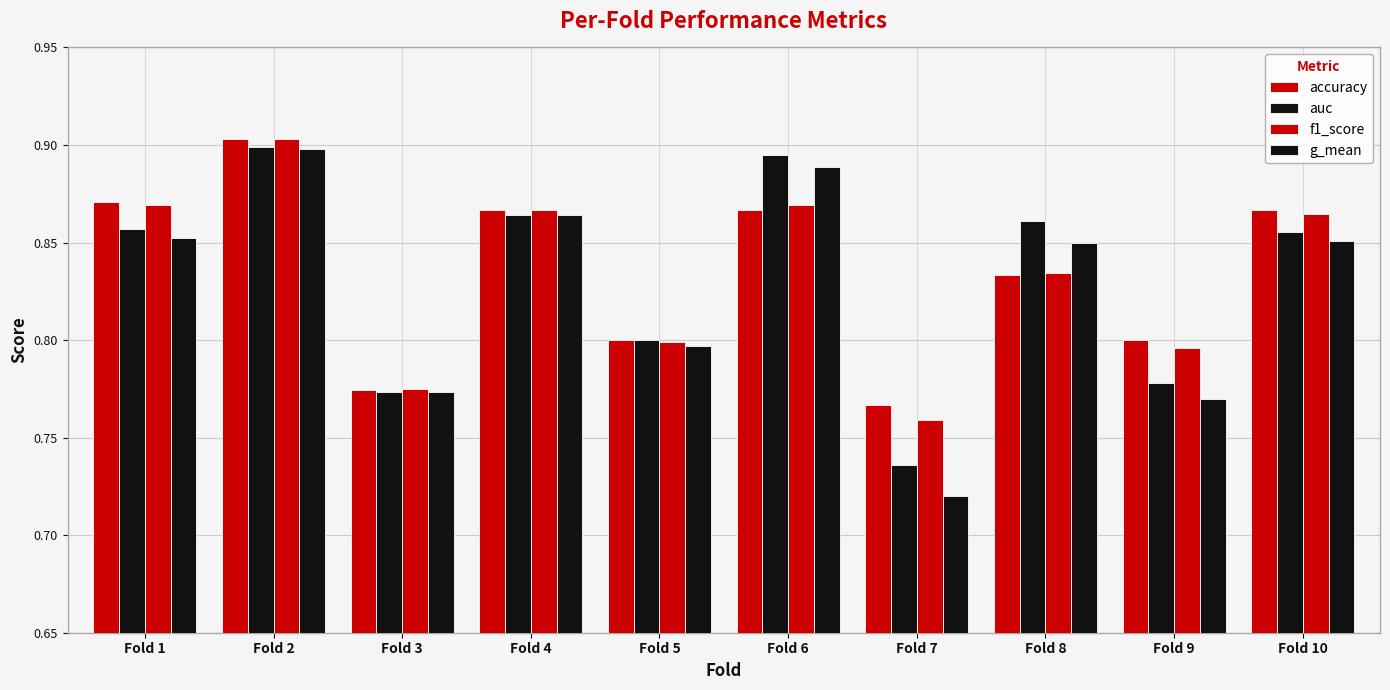

How many groups of bars are there?

10